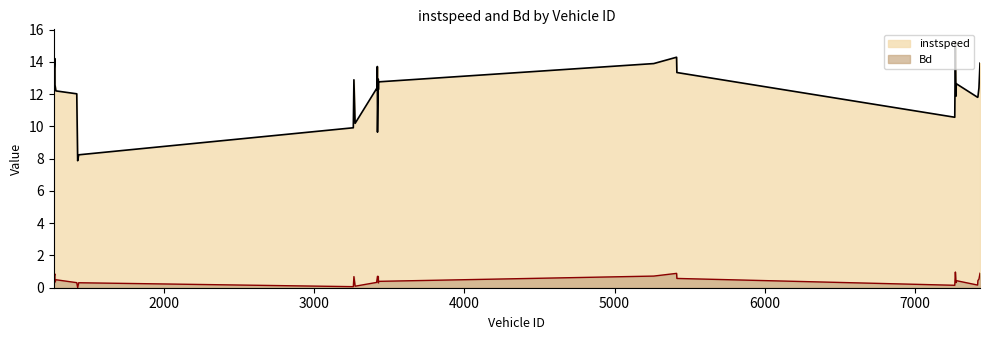

What is the total value across all series at 7265.0?

10.7